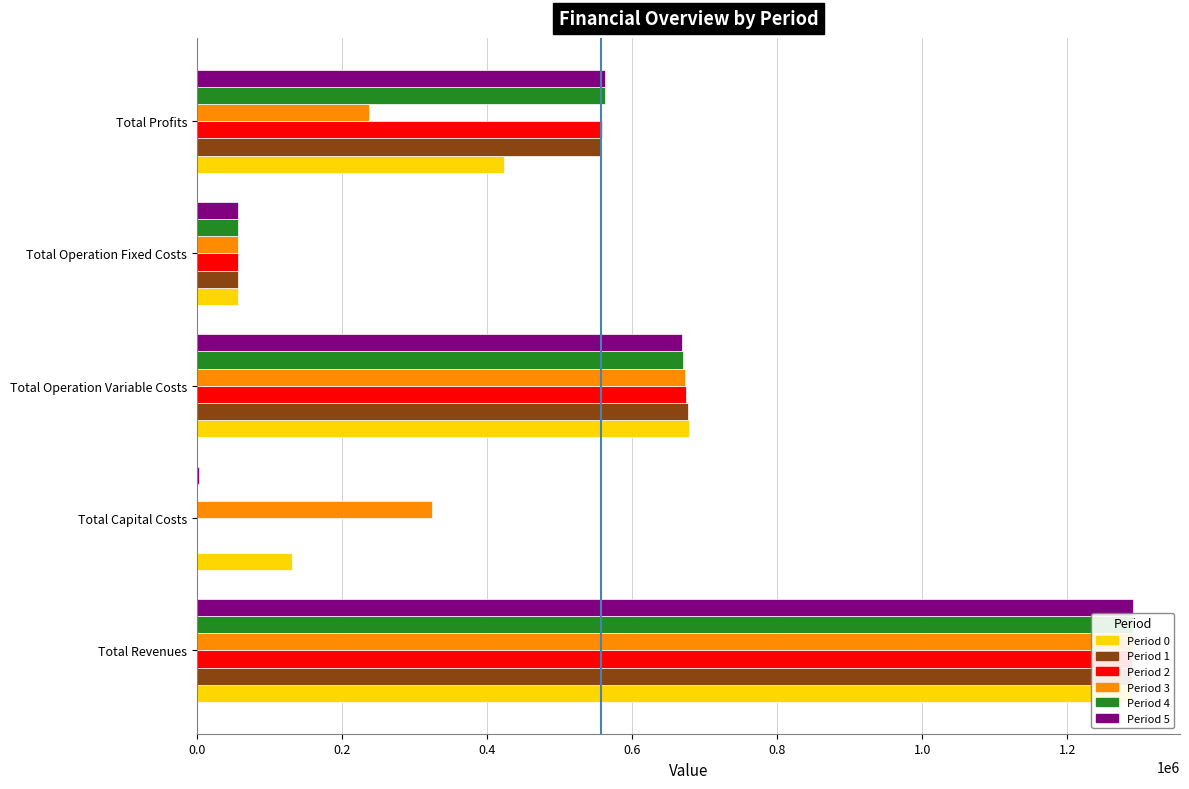

How many data points in Period 4 are less than 563177?

2